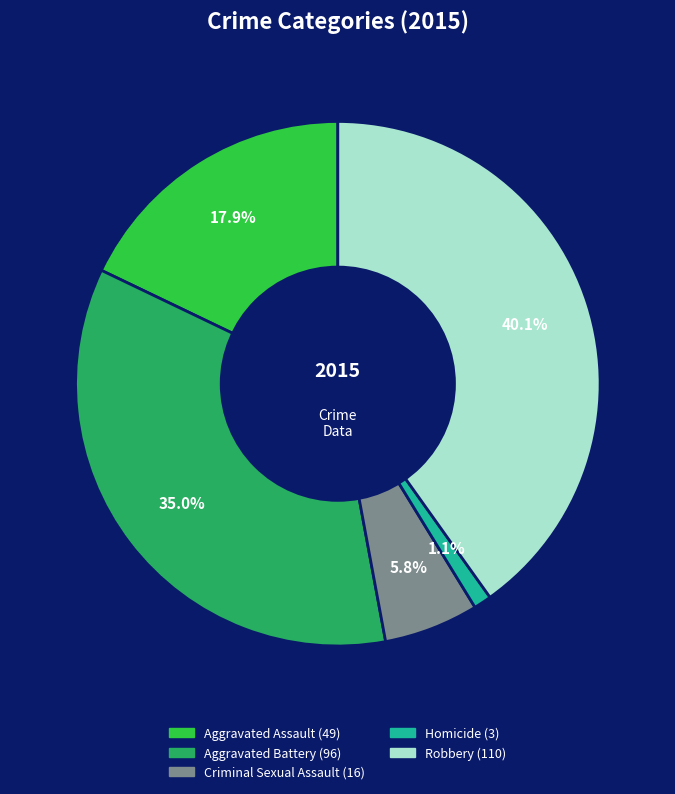

Does Robbery represent more than half of the total?

No